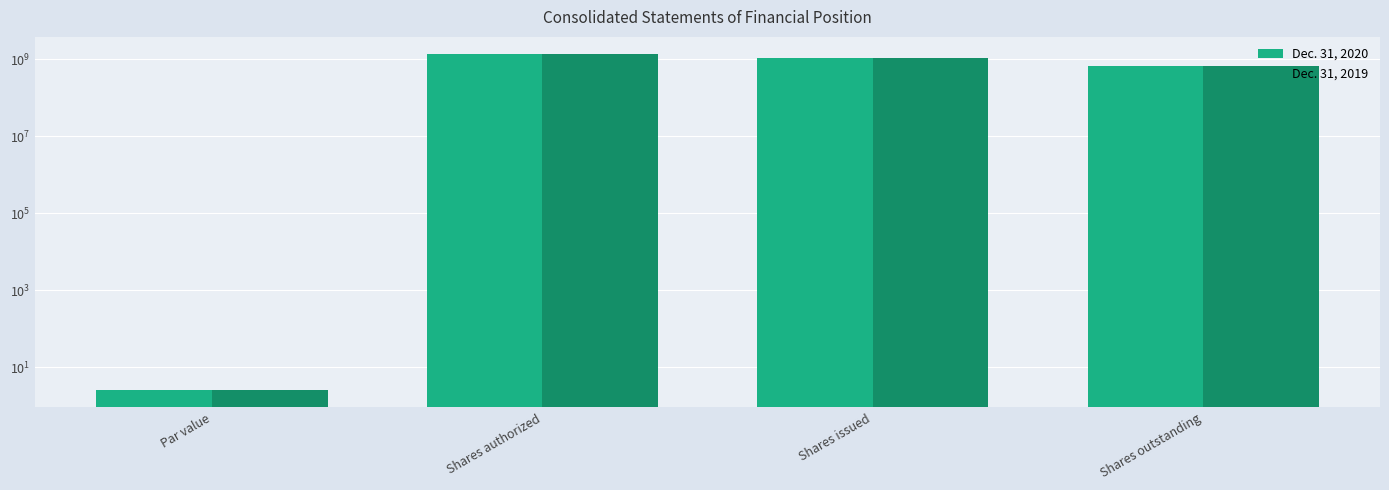

What is the label of the 2nd bar from the left?

Shares authorized